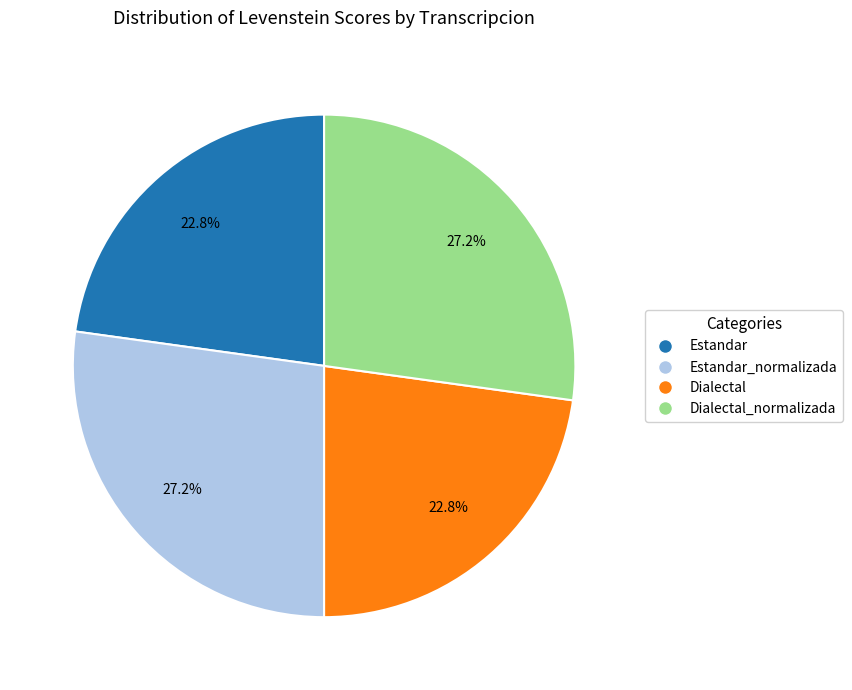

How many slices are in this pie chart?

4